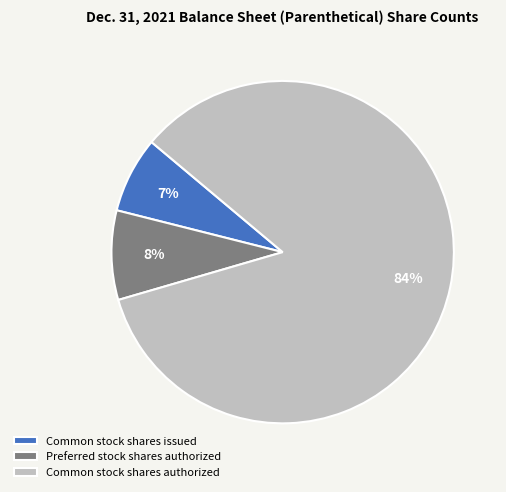

To the nearest percent, what is the average slice percentage?

33%